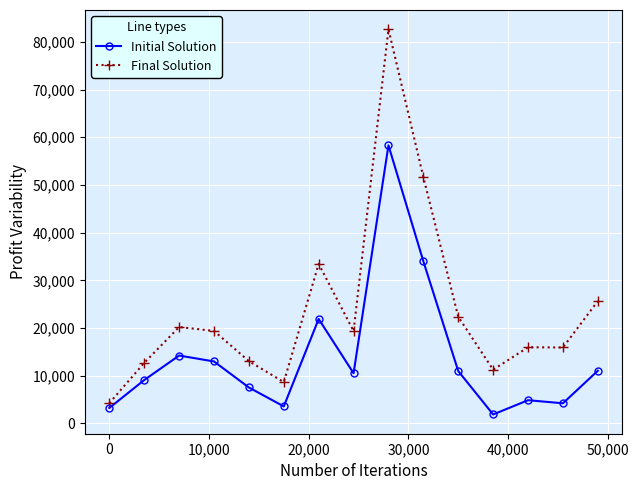

What is the minimum value shown in the chart?

1885